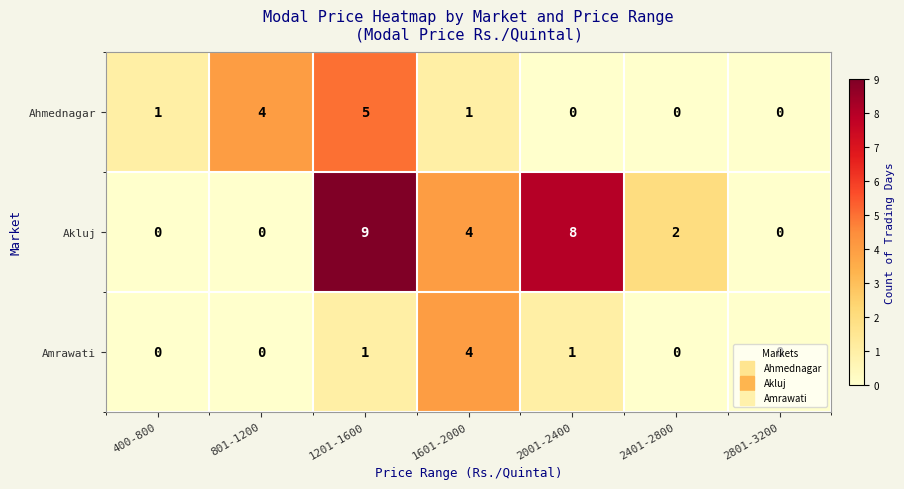

Count the number of categories in the chart.

7